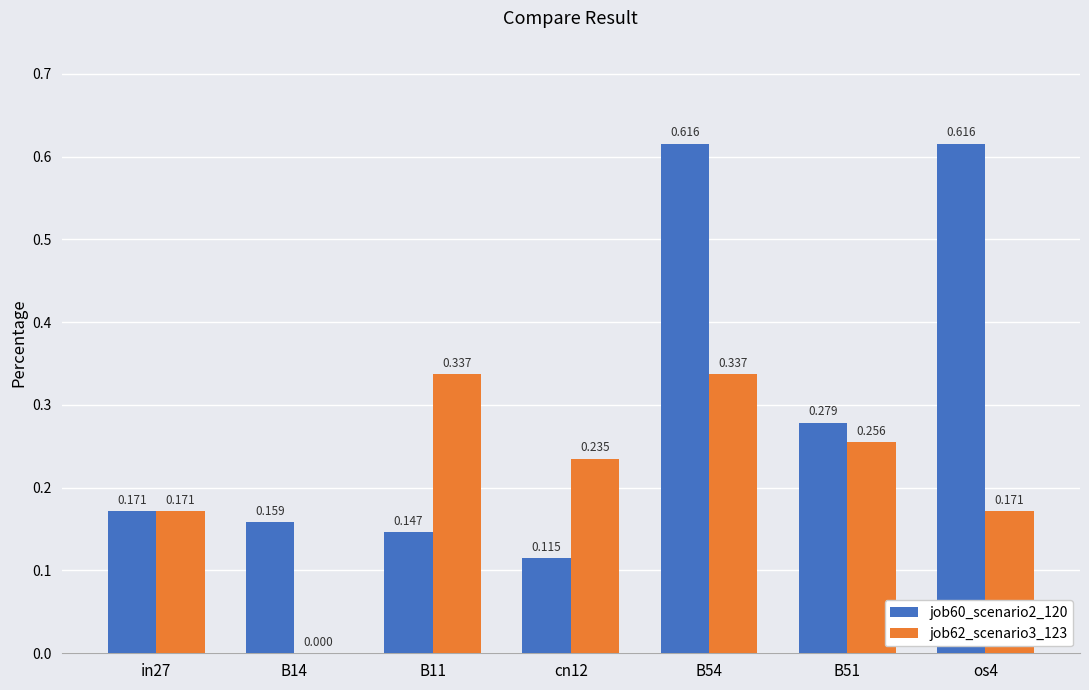

What are all the series names shown in the legend?

job60_scenario2_120, job62_scenario3_123